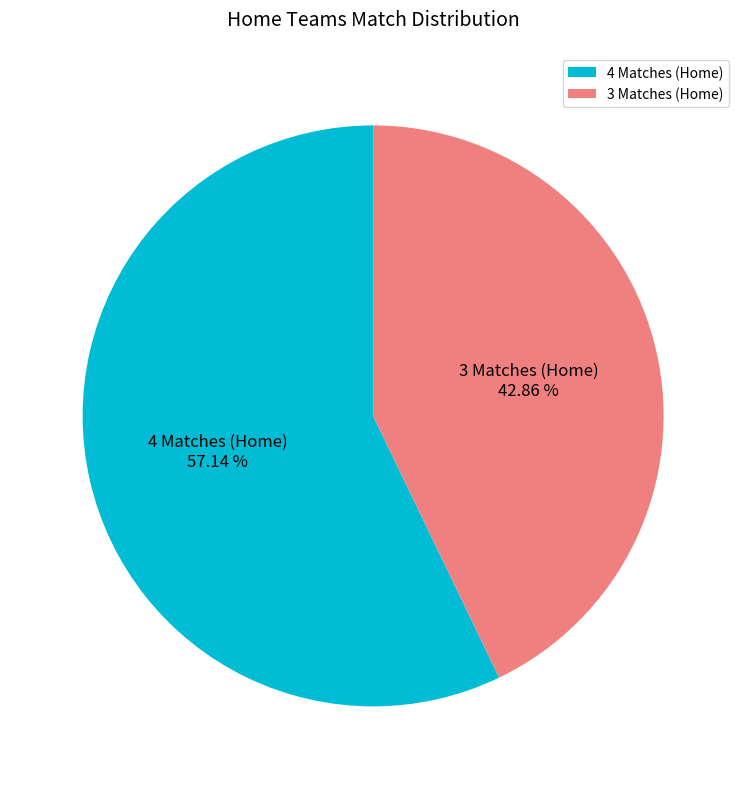

Combined, do 3 Matches (Home) and 4 Matches (Home) account for over 50%?

Yes